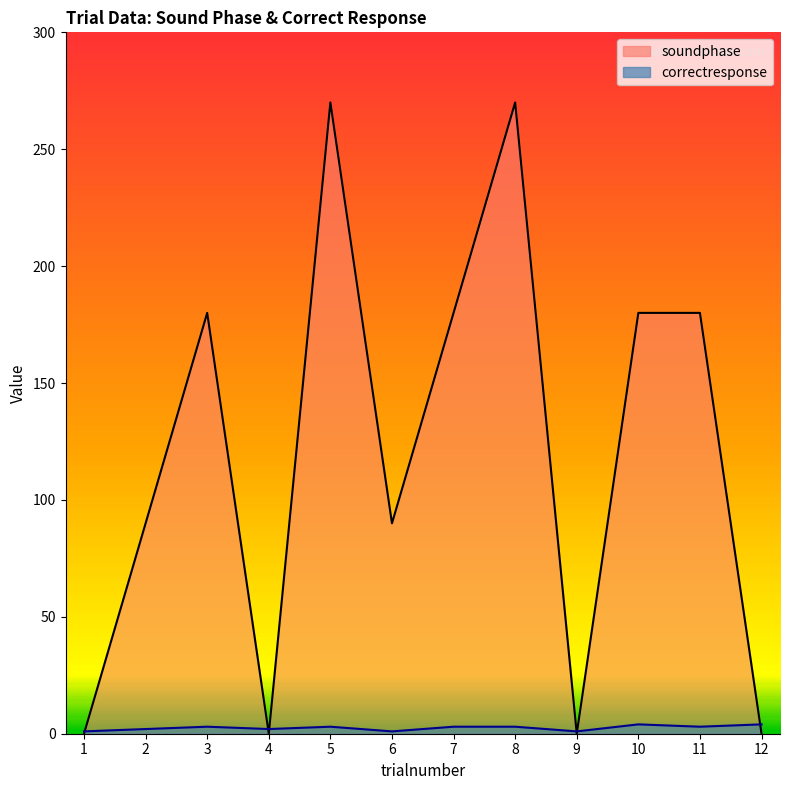

Which category has the lowest value in the correctresponse series?

1